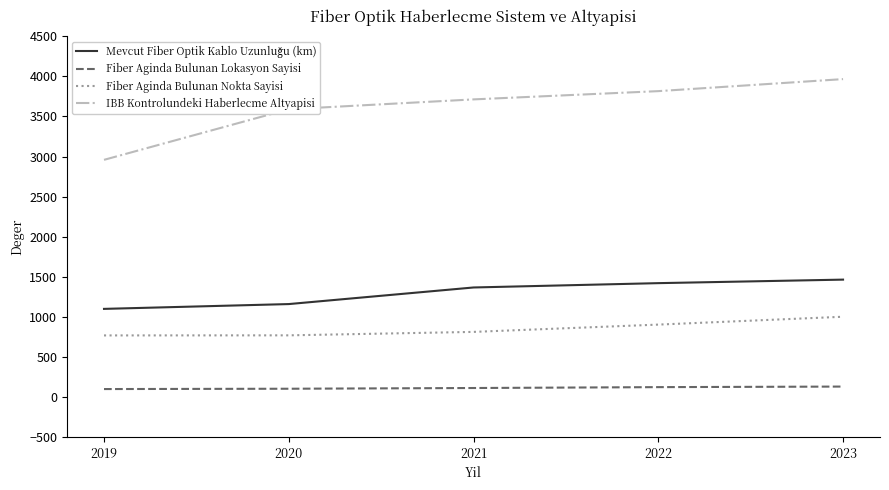

The value of IBB Kontrolundeki Haberlесme Altyapisi at 2023 is 5976. True or false?

False